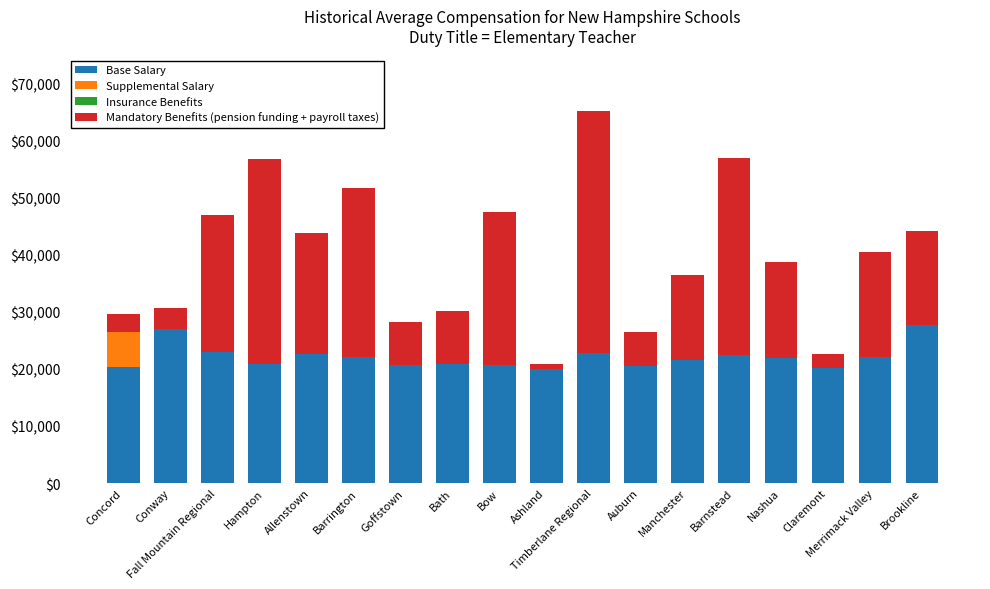

The value of Insurance Benefits at Allenstown is -18. True or false?

False